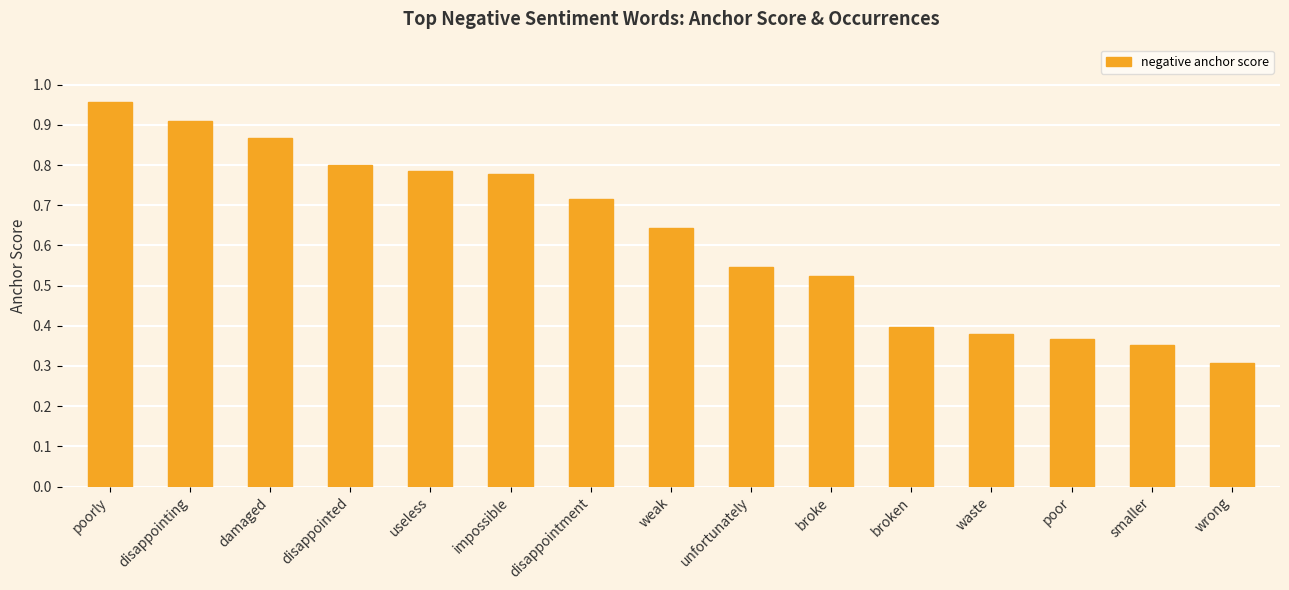

What is the sum of all values?

9.3